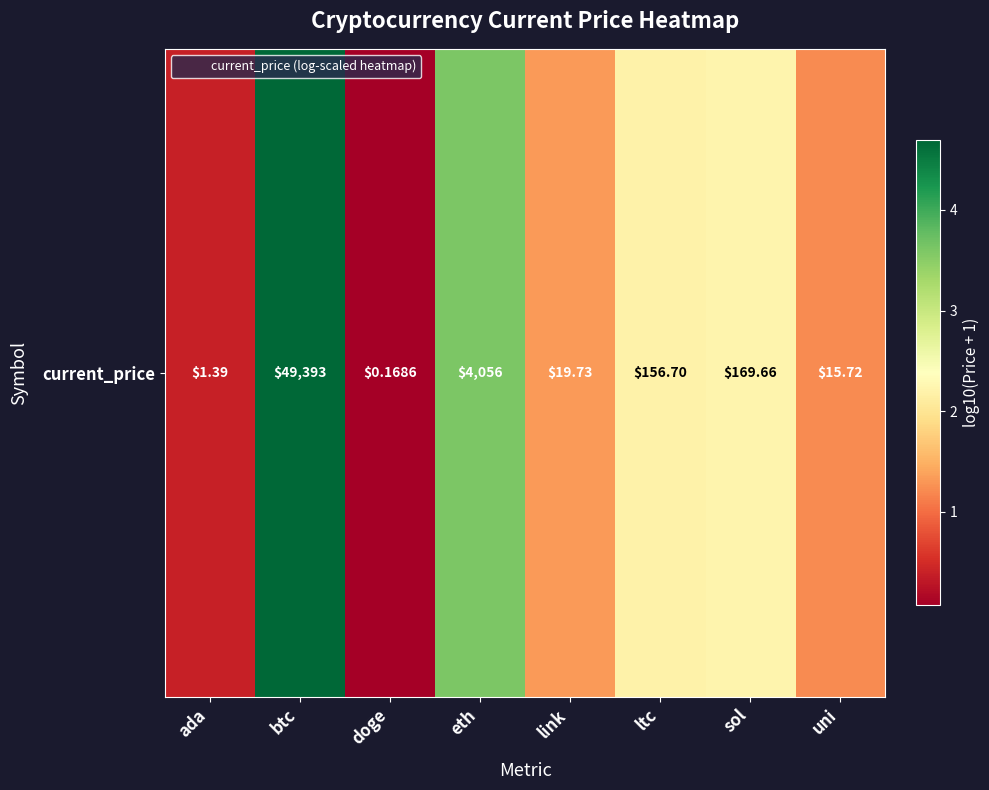

List the labels in order of value, smallest first.

doge, ada, uni, link, ltc, sol, eth, btc